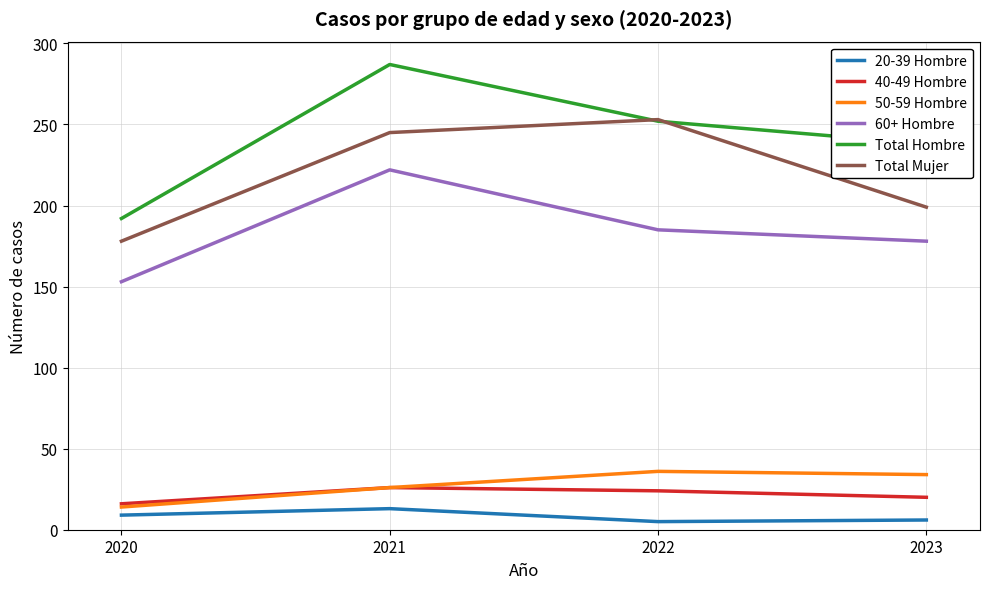

Rank the series by their maximum value, from highest to lowest.

Total Hombre, Total Mujer, 60+ Hombre, 50-59 Hombre, 40-49 Hombre, 20-39 Hombre